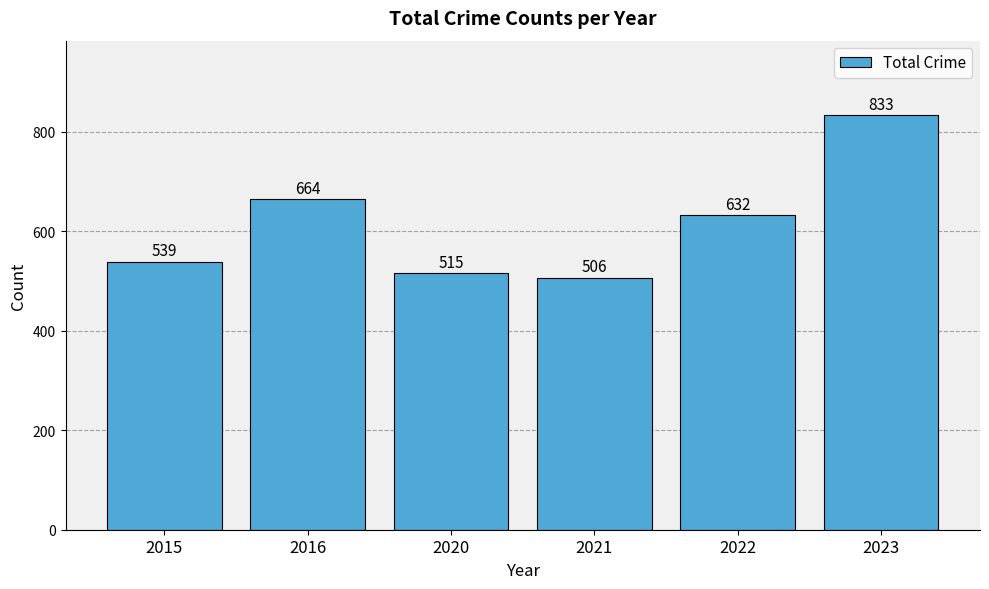

What is the average value?

615